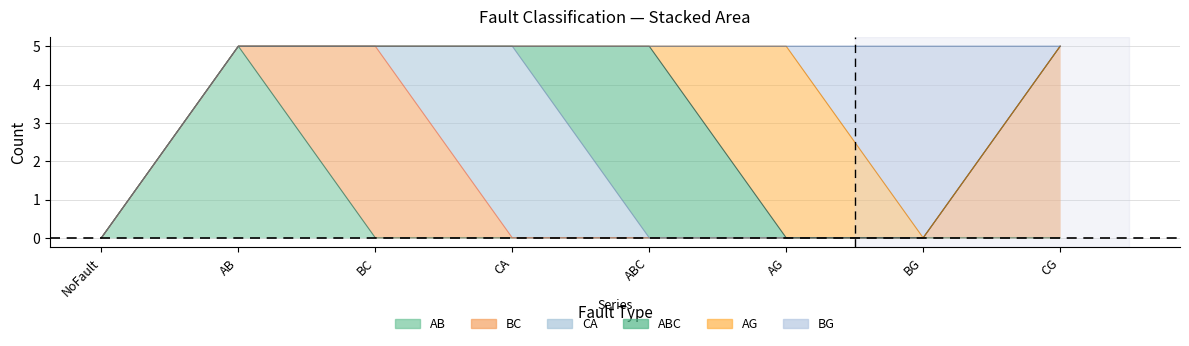

What is the average value of the AG series?

1